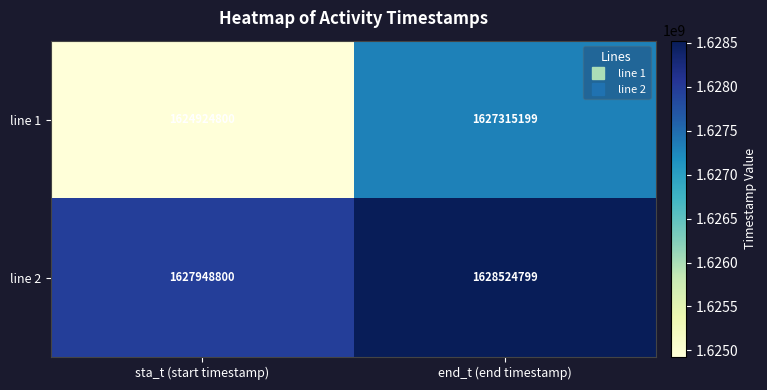

Which series has the largest range (max minus min)?

line 1